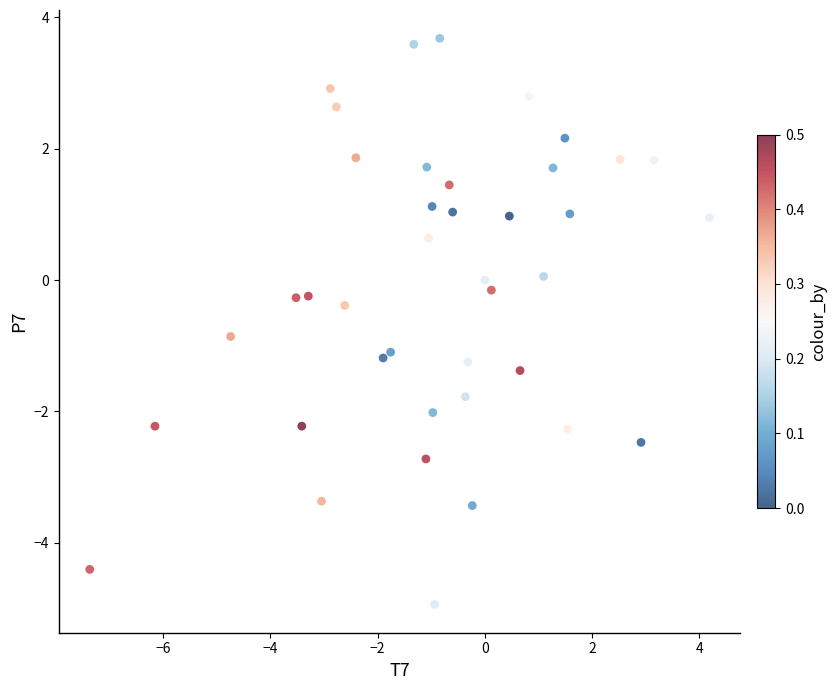

What is the range of Y values (max minus min)?

8.6